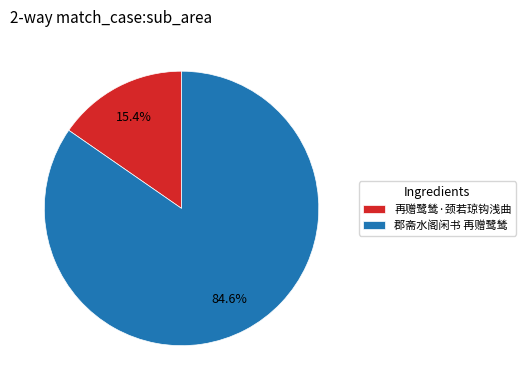

To the nearest percent, what is the difference between the 郡斋水阁闲书 再赠鹭鸶 and 再赠鹭鸶·颈若琼钩浅曲 slice percentages?

69%